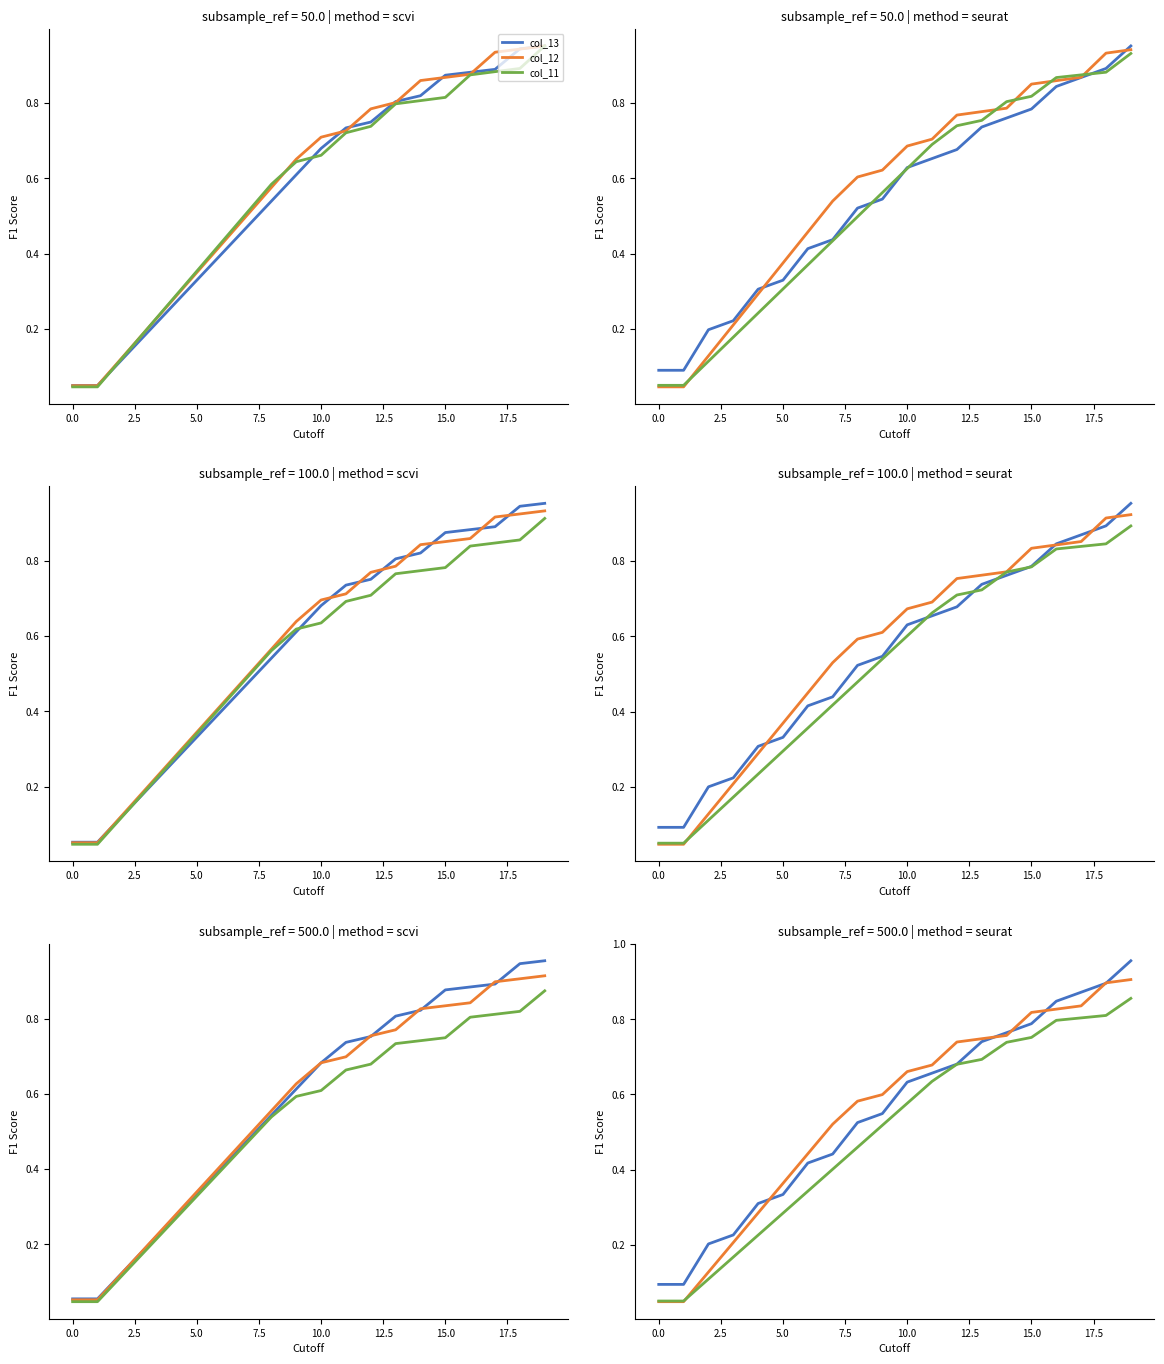

What is the difference between the highest and lowest values at 5.0?

0.1